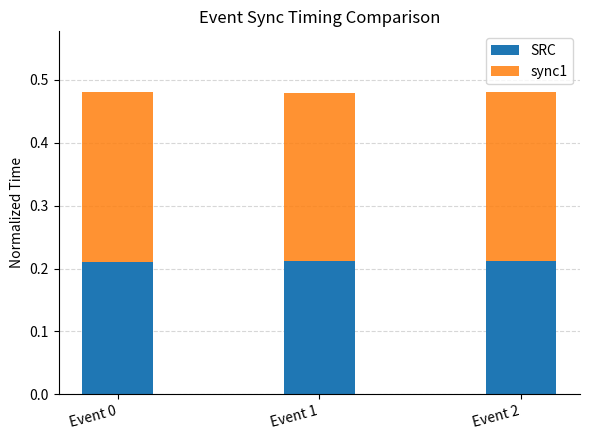

Count the SRC values in the range 0 to 1.

3